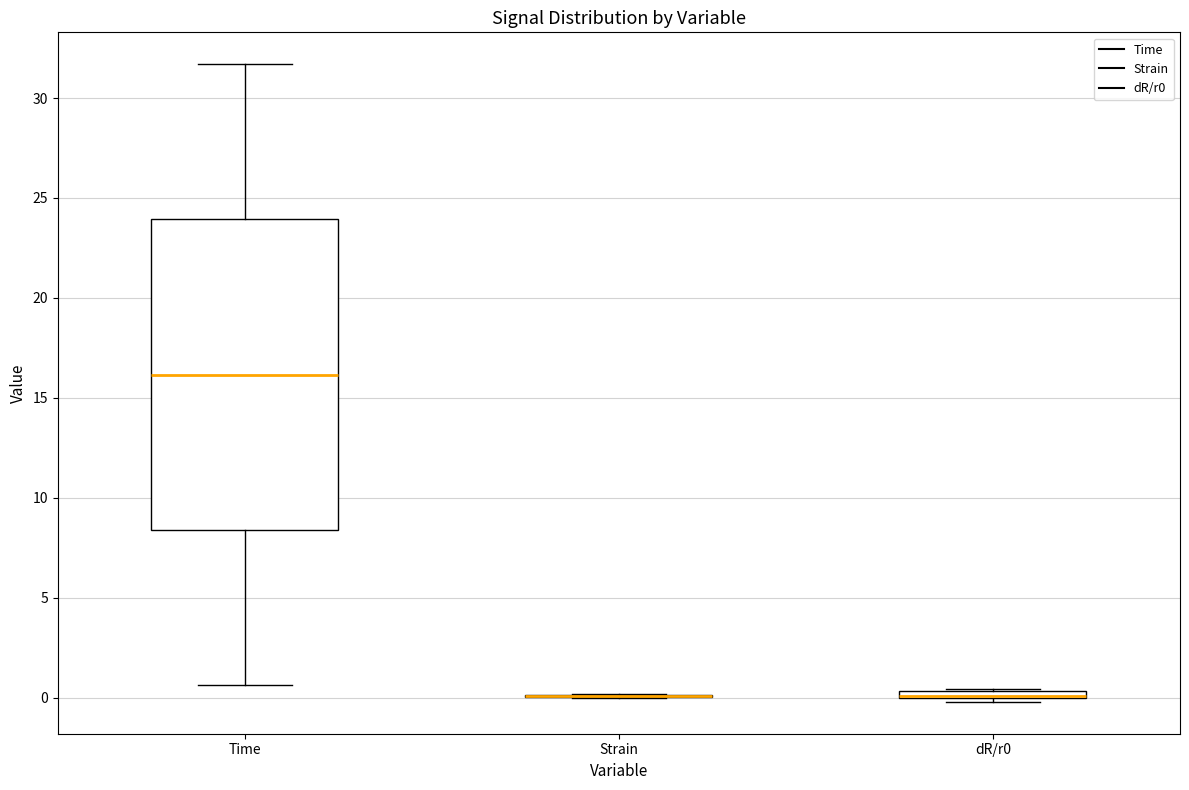

Where does the upper whisker of the box for Time end on the y-axis? The values are not printed on the chart, so give them approximately, as read against the axis.

31.5